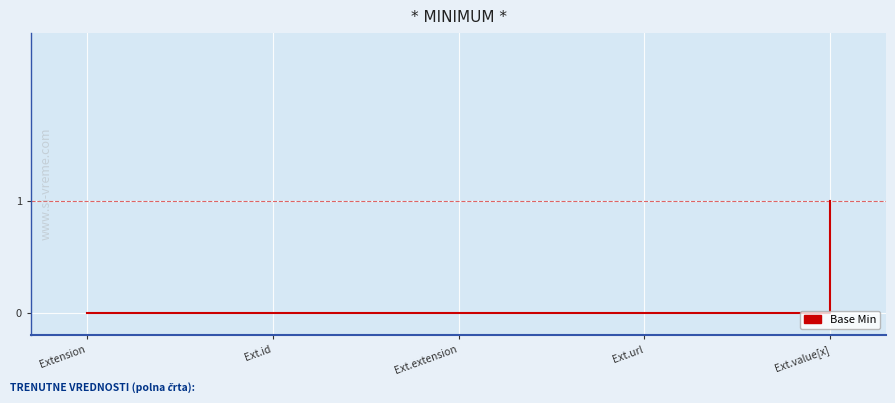

What is the greatest value displayed?

1